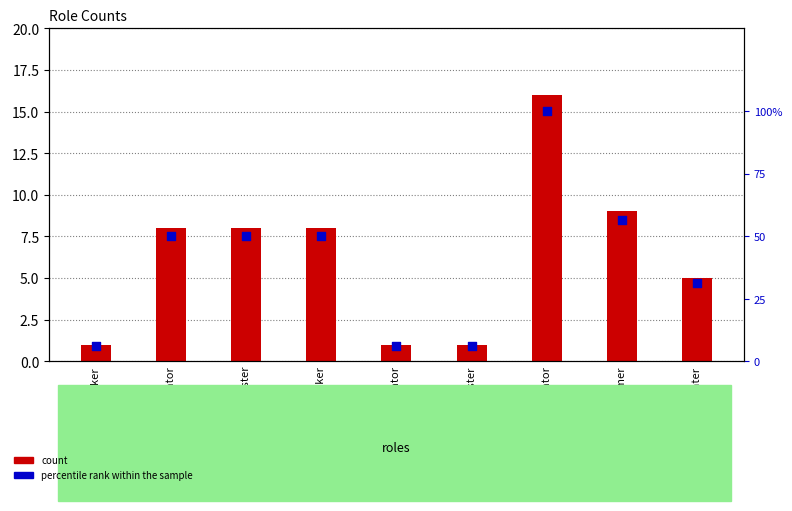

Which series has the largest total across all categories?

percentile rank within the sample